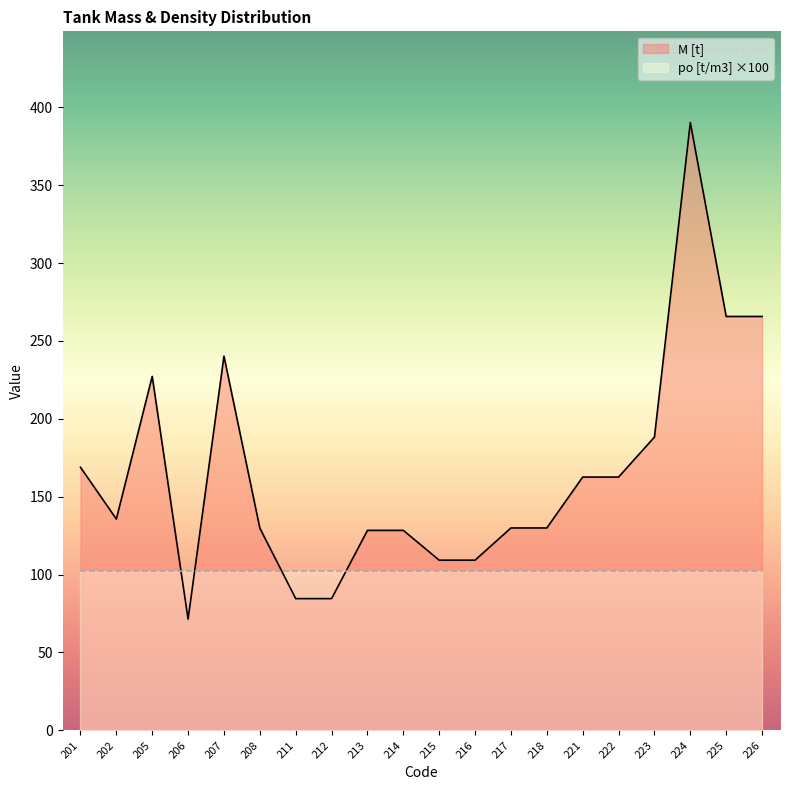

What is the smallest value displayed?

71.4